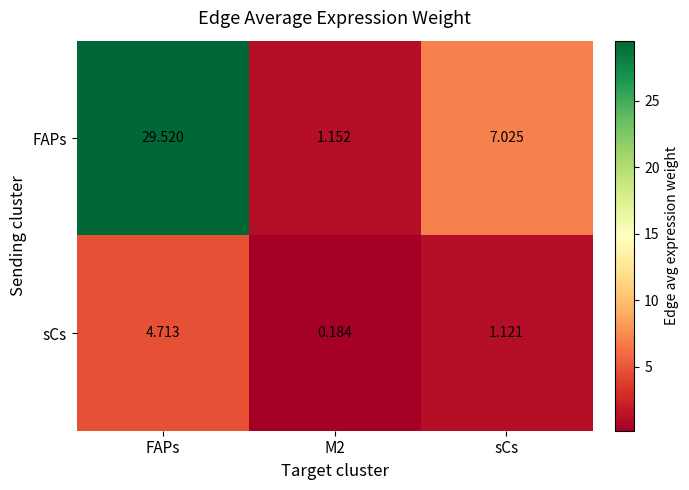

Which series has the largest range (max minus min)?

FAPs